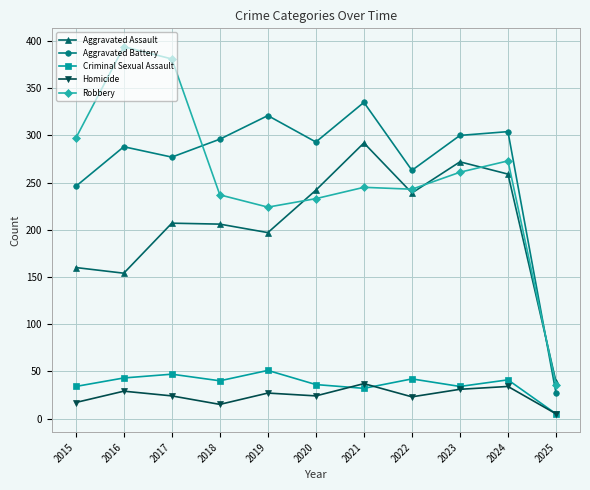

What is the value of the Robbery point at the 7th from the left?

245